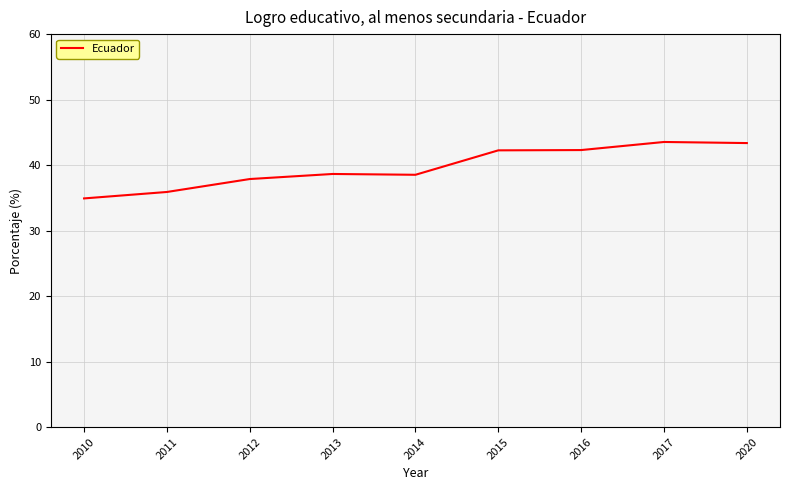

Approximately how many times larger is the value at 2010 compared to 2011?

1.0